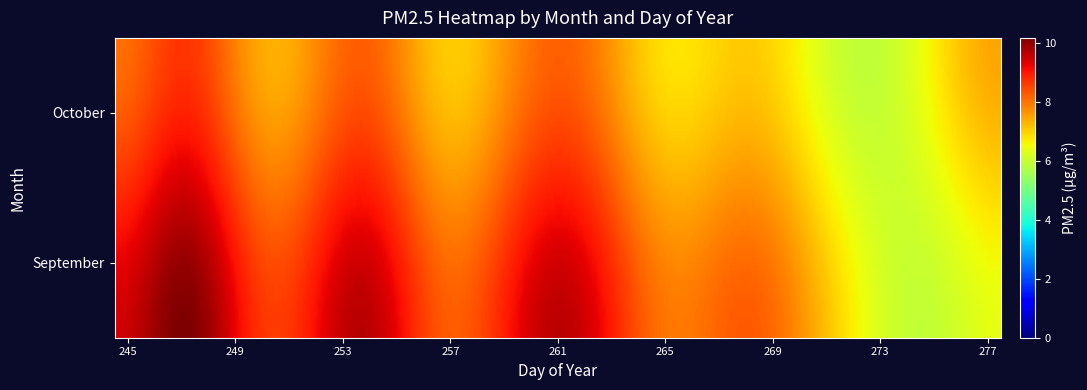

What is the change in value from 9_256 to 9_260?

+3.5